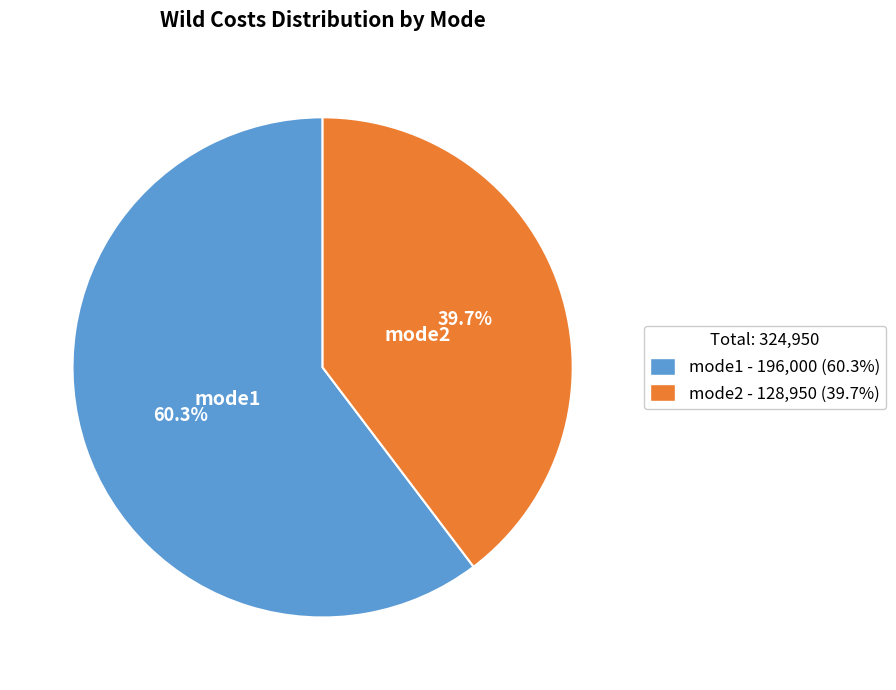

Count the number of slices in the pie.

2